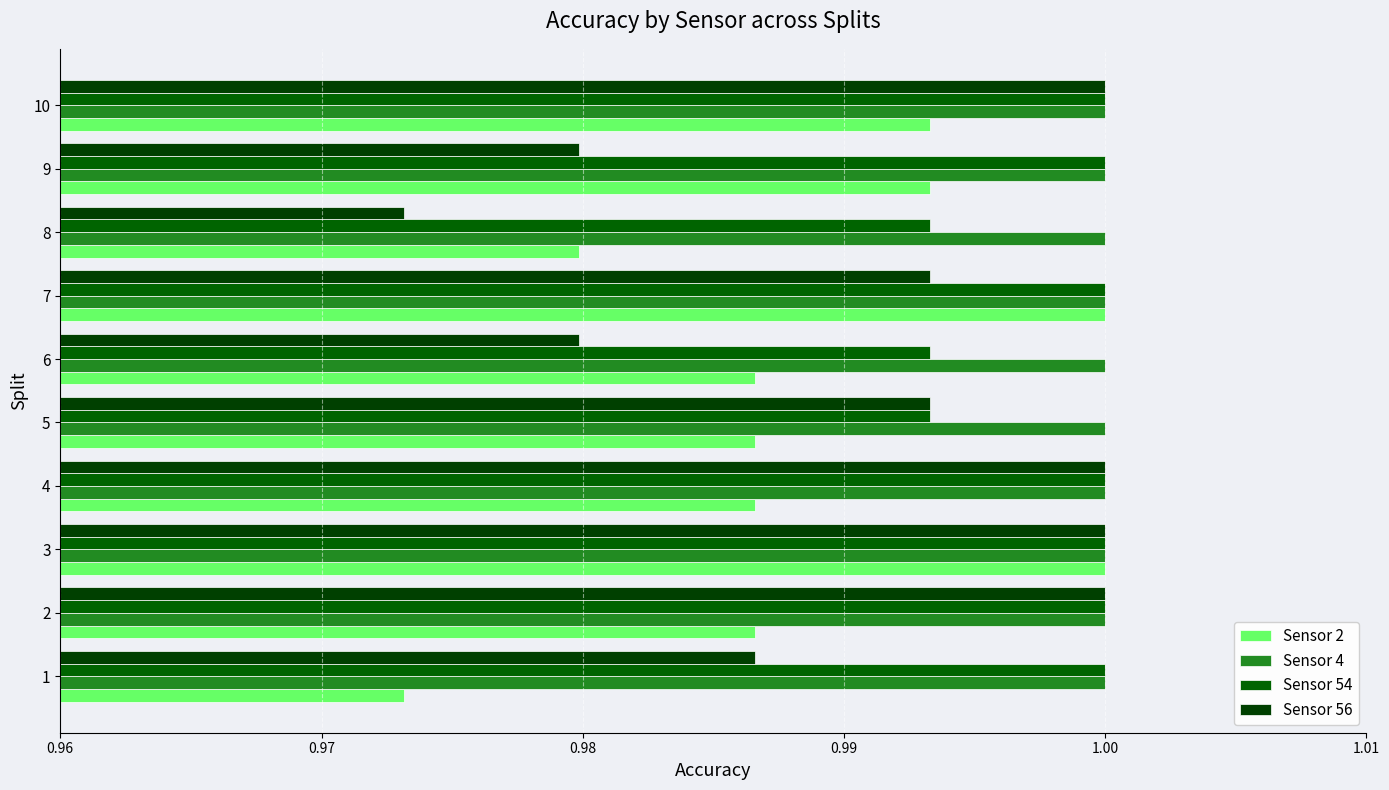

How many Sensor 56 values are between 0 and 1?

10